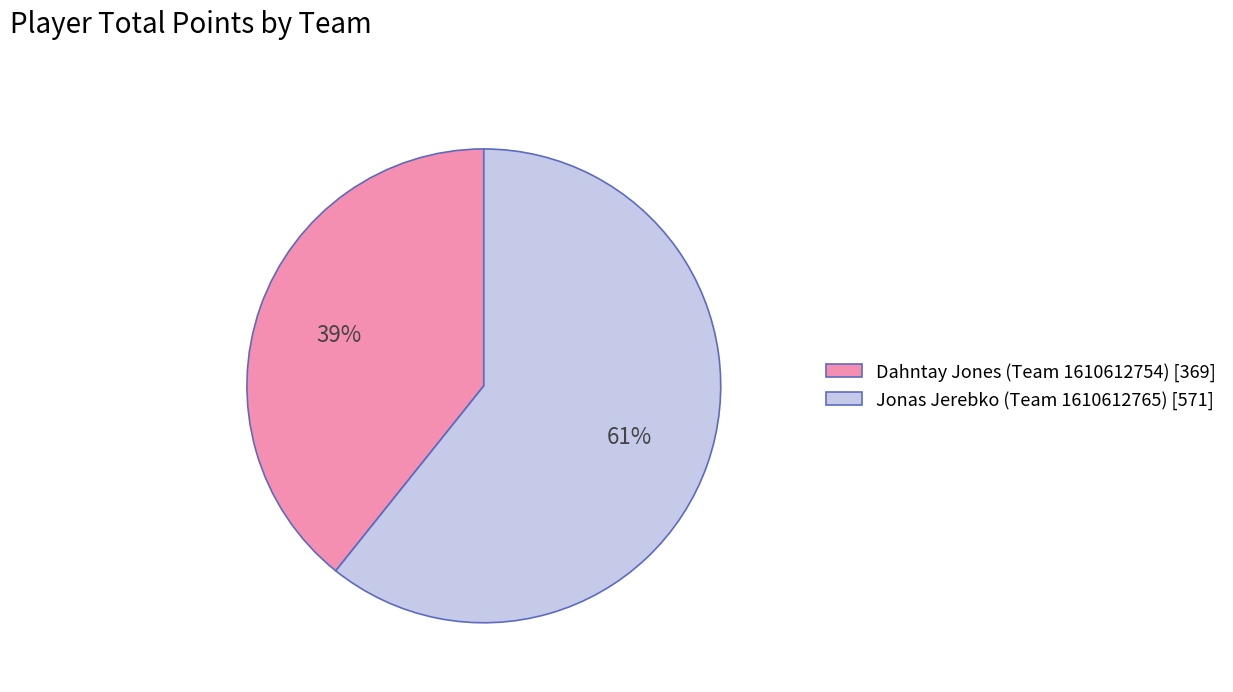

Which category has the biggest portion of the pie?

Jonas Jerebko (Team 1610612765)